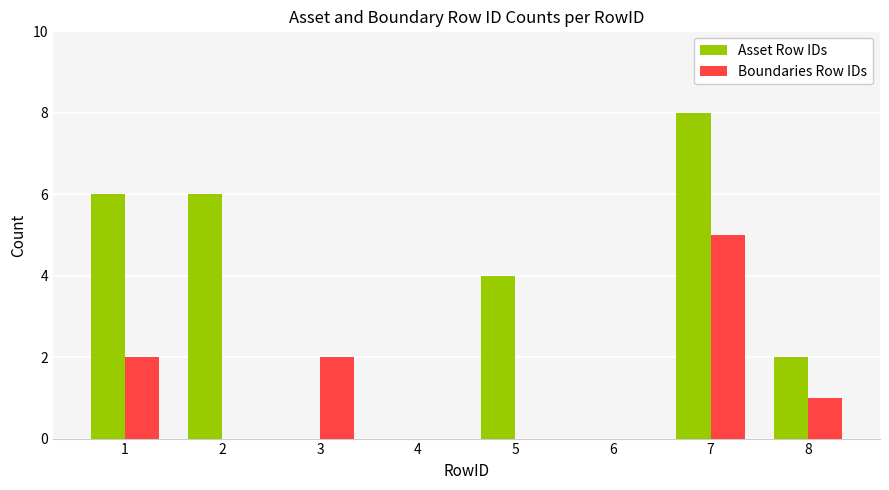

The value of Boundaries Row IDs at 3 is 2. True or false?

True